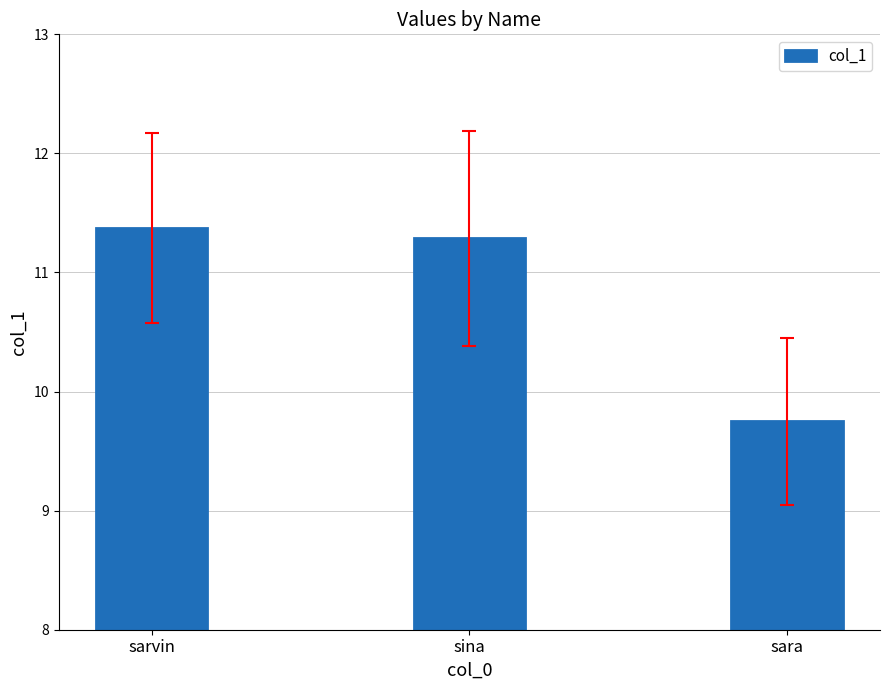

Is it true that the value at sina is 11.3?

True